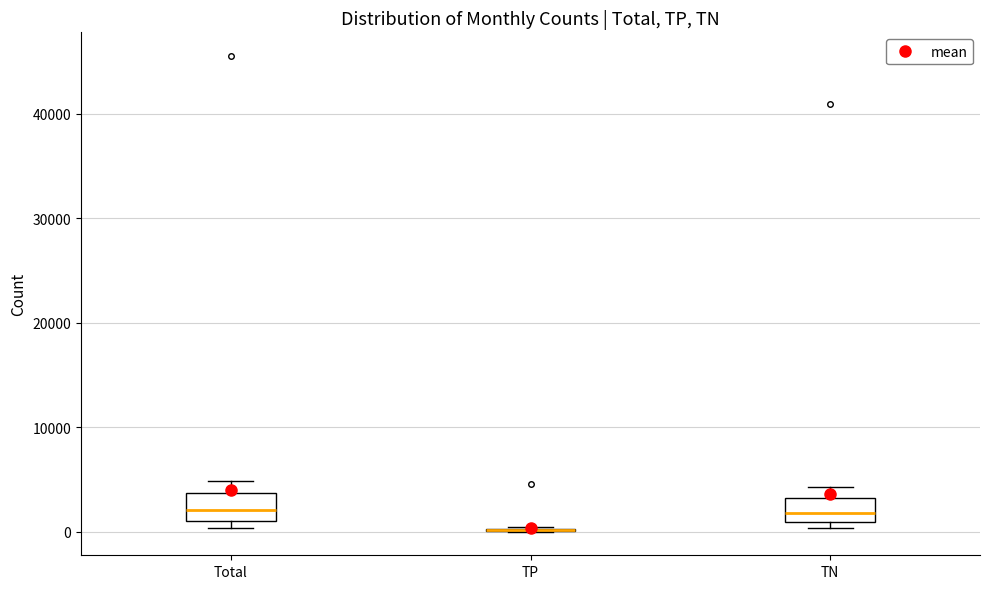

Where does the upper whisker of the box for Total end on the y-axis? The values are not printed on the chart, so give them approximately, as read against the axis.

5000